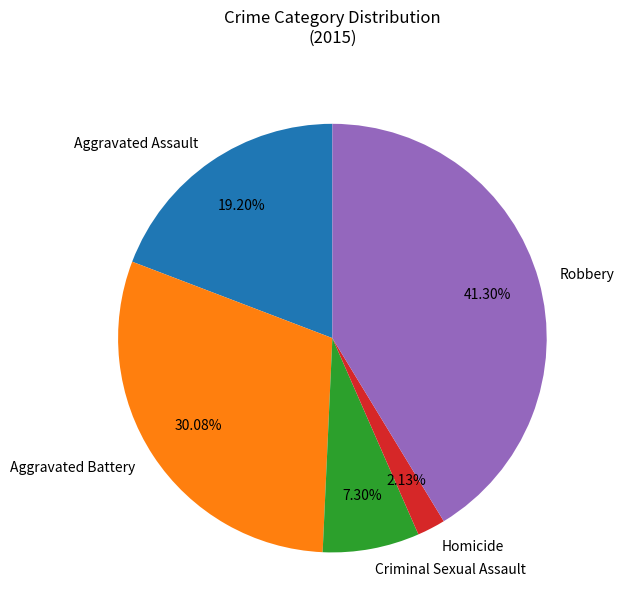

Rank the categories by value from highest to lowest.

Robbery, Aggravated Battery, Aggravated Assault, Criminal Sexual Assault, Homicide